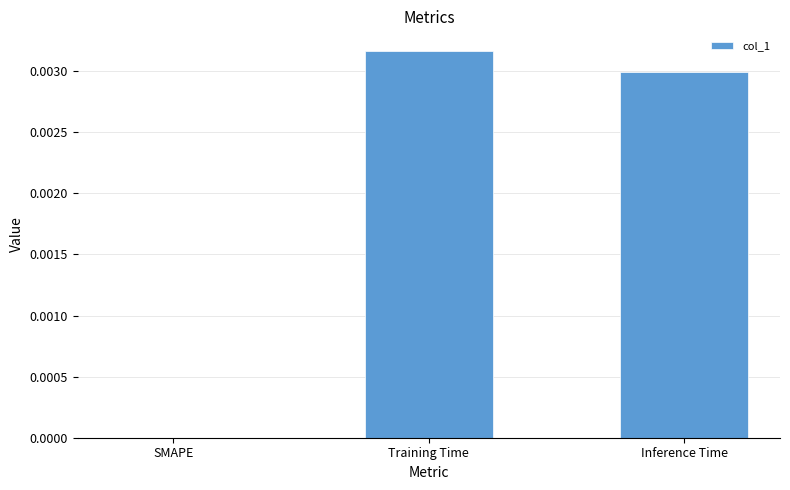

Is it true that the value at Inference Time is 0.0?

True